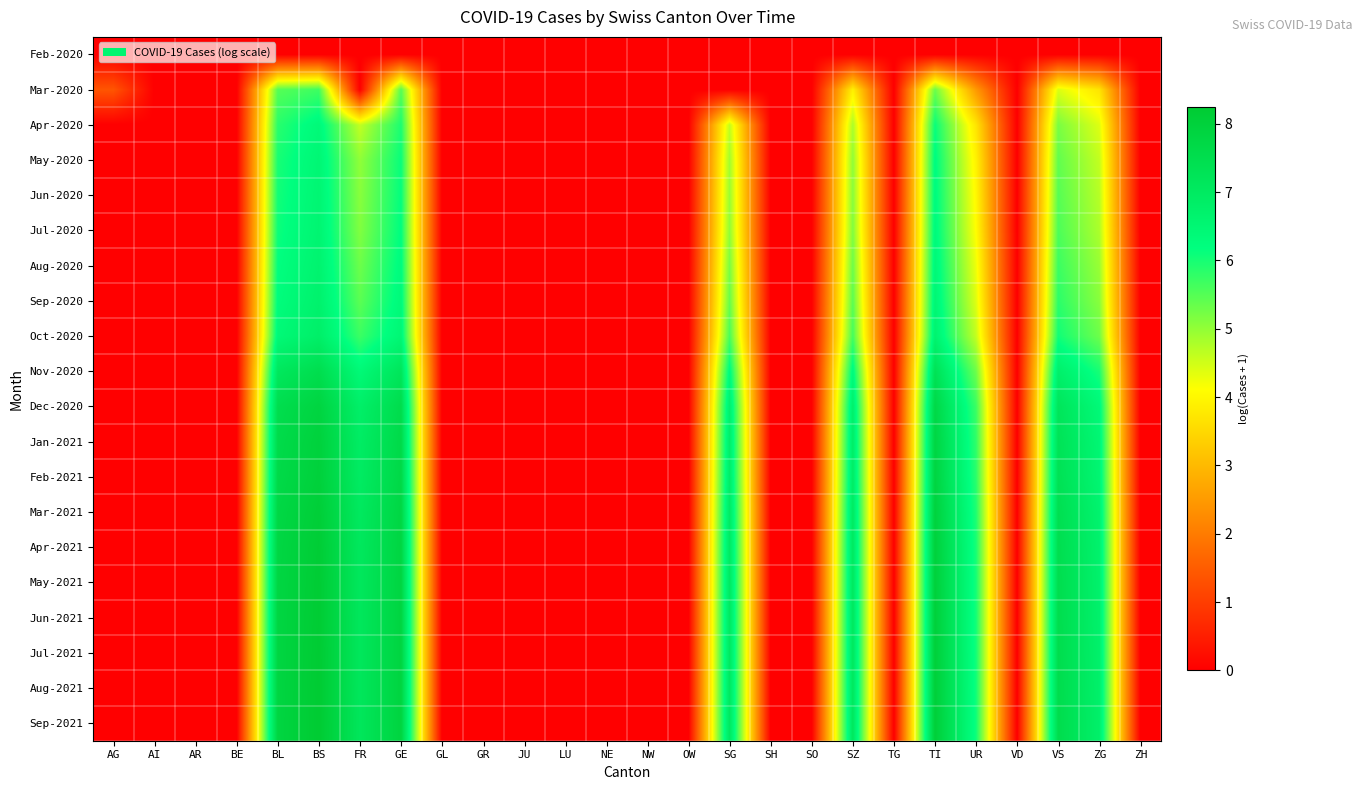

Reading left to right, transcribe all the data shown in this chart.

Feb-2020: AG=0.0	AI=0.0	AR=0.0	BE=0.0	BL=0.0	BS=0.0	FR=0.0	GE=0.0	GL=0.0	GR=0.0	JU=0.0	LU=0.0	NE=0.0	NW=0.0	OW=0.0	SG=0.0	SH=0.0	SO=0.0	SZ=0.0	TG=0.0	TI=0.0	UR=0.0	VD=0.0	VS=0.0	ZG=0.0	ZH=0.0
Mar-2020: AG=1.4	AI=0.0	AR=0.0	BE=0.0	BL=5.5	BS=5.7	FR=0.0	GE=5.5	GL=0.0	GR=0.0	JU=0.0	LU=0.0	NE=0.0	NW=0.0	OW=0.0	SG=0.0	SH=0.0	SO=0.0	SZ=3.9	TG=0.0	TI=5.3	UR=2.5	VD=0.0	VS=4.4	ZG=3.7	ZH=0.0
Apr-2020: AG=0.0	AI=0.0	AR=0.0	BE=0.0	BL=5.9	BS=6.4	FR=4.6	GE=6.0	GL=0.0	GR=0.0	JU=0.0	LU=0.0	NE=0.0	NW=0.0	OW=0.0	SG=4.6	SH=0.0	SO=0.0	SZ=4.8	TG=0.0	TI=6.1	UR=3.7	VD=0.0	VS=5.2	ZG=4.4	ZH=0.0
May-2020: AG=0.0	AI=0.0	AR=0.0	BE=0.0	BL=6.0	BS=6.5	FR=5.0	GE=6.1	GL=0.0	GR=0.0	JU=0.0	LU=0.0	NE=0.0	NW=0.0	OW=0.0	SG=4.9	SH=0.0	SO=0.0	SZ=5.0	TG=0.0	TI=6.3	UR=3.9	VD=0.0	VS=5.4	ZG=4.6	ZH=0.0
Jun-2020: AG=0.0	AI=0.0	AR=0.0	BE=0.0	BL=6.0	BS=6.5	FR=5.1	GE=6.2	GL=0.0	GR=0.0	JU=0.0	LU=0.0	NE=0.0	NW=0.0	OW=0.0	SG=4.9	SH=0.0	SO=0.0	SZ=5.1	TG=0.0	TI=6.3	UR=4.0	VD=0.0	VS=5.5	ZG=4.7	ZH=0.0
Jul-2020: AG=0.0	AI=0.0	AR=0.0	BE=0.0	BL=6.1	BS=6.6	FR=5.1	GE=6.2	GL=0.0	GR=0.0	JU=0.0	LU=0.0	NE=0.0	NW=0.0	OW=0.0	SG=5.0	SH=0.0	SO=0.0	SZ=5.1	TG=0.0	TI=6.3	UR=4.1	VD=0.0	VS=5.6	ZG=4.8	ZH=0.0
Aug-2020: AG=0.0	AI=0.0	AR=0.0	BE=0.0	BL=6.2	BS=6.6	FR=5.3	GE=6.3	GL=0.0	GR=0.0	JU=0.0	LU=0.0	NE=0.0	NW=0.0	OW=0.0	SG=5.2	SH=0.0	SO=0.0	SZ=5.3	TG=0.0	TI=6.4	UR=4.3	VD=0.0	VS=5.7	ZG=4.9	ZH=0.0
Sep-2020: AG=0.0	AI=0.0	AR=0.0	BE=0.0	BL=6.3	BS=6.7	FR=5.4	GE=6.3	GL=0.0	GR=0.0	JU=0.0	LU=0.0	NE=0.0	NW=0.0	OW=0.0	SG=5.4	SH=0.0	SO=0.0	SZ=5.4	TG=0.0	TI=6.5	UR=4.4	VD=0.0	VS=5.8	ZG=5.1	ZH=0.0
Oct-2020: AG=0.0	AI=0.0	AR=0.0	BE=0.0	BL=6.4	BS=6.8	FR=5.7	GE=6.5	GL=0.0	GR=0.0	JU=0.0	LU=0.0	NE=0.0	NW=0.0	OW=0.0	SG=5.6	SH=0.0	SO=0.0	SZ=5.6	TG=0.0	TI=6.6	UR=4.6	VD=0.0	VS=6.0	ZG=5.3	ZH=0.0
Nov-2020: AG=0.0	AI=0.0	AR=0.0	BE=0.0	BL=7.1	BS=7.5	FR=6.4	GE=7.2	GL=0.0	GR=0.0	JU=0.0	LU=0.0	NE=0.0	NW=0.0	OW=0.0	SG=6.3	SH=0.0	SO=0.0	SZ=6.3	TG=0.0	TI=7.3	UR=5.3	VD=0.0	VS=6.7	ZG=6.0	ZH=0.0
Dec-2020: AG=0.0	AI=0.0	AR=0.0	BE=0.0	BL=7.5	BS=7.9	FR=6.8	GE=7.6	GL=0.0	GR=0.0	JU=0.0	LU=0.0	NE=0.0	NW=0.0	OW=0.0	SG=6.7	SH=0.0	SO=0.0	SZ=6.7	TG=0.0	TI=7.7	UR=5.7	VD=0.0	VS=7.2	ZG=6.4	ZH=0.0
Jan-2021: AG=0.0	AI=0.0	AR=0.0	BE=0.0	BL=7.6	BS=8.0	FR=6.9	GE=7.7	GL=0.0	GR=0.0	JU=0.0	LU=0.0	NE=0.0	NW=0.0	OW=0.0	SG=6.8	SH=0.0	SO=0.0	SZ=6.8	TG=0.0	TI=7.8	UR=5.8	VD=0.0	VS=7.3	ZG=6.5	ZH=0.0
Feb-2021: AG=0.0	AI=0.0	AR=0.0	BE=0.0	BL=7.7	BS=8.0	FR=7.0	GE=7.7	GL=0.0	GR=0.0	JU=0.0	LU=0.0	NE=0.0	NW=0.0	OW=0.0	SG=6.9	SH=0.0	SO=0.0	SZ=6.9	TG=0.0	TI=7.8	UR=5.8	VD=0.0	VS=7.3	ZG=6.6	ZH=0.0
Mar-2021: AG=0.0	AI=0.0	AR=0.0	BE=0.0	BL=7.7	BS=8.1	FR=7.0	GE=7.8	GL=0.0	GR=0.0	JU=0.0	LU=0.0	NE=0.0	NW=0.0	OW=0.0	SG=7.0	SH=0.0	SO=0.0	SZ=7.0	TG=0.0	TI=7.9	UR=5.9	VD=0.0	VS=7.4	ZG=6.7	ZH=0.0
Apr-2021: AG=0.0	AI=0.0	AR=0.0	BE=0.0	BL=7.8	BS=8.2	FR=7.1	GE=7.8	GL=0.0	GR=0.0	JU=0.0	LU=0.0	NE=0.0	NW=0.0	OW=0.0	SG=7.0	SH=0.0	SO=0.0	SZ=7.0	TG=0.0	TI=8.0	UR=6.0	VD=0.0	VS=7.5	ZG=6.7	ZH=0.0
May-2021: AG=0.0	AI=0.0	AR=0.0	BE=0.0	BL=7.8	BS=8.2	FR=7.1	GE=7.8	GL=0.0	GR=0.0	JU=0.0	LU=0.0	NE=0.0	NW=0.0	OW=0.0	SG=7.0	SH=0.0	SO=0.0	SZ=7.0	TG=0.0	TI=8.0	UR=6.0	VD=0.0	VS=7.5	ZG=6.7	ZH=0.0
Jun-2021: AG=0.0	AI=0.0	AR=0.0	BE=0.0	BL=7.8	BS=8.2	FR=7.1	GE=7.9	GL=0.0	GR=0.0	JU=0.0	LU=0.0	NE=0.0	NW=0.0	OW=0.0	SG=7.0	SH=0.0	SO=0.0	SZ=7.1	TG=0.0	TI=8.0	UR=6.0	VD=0.0	VS=7.5	ZG=6.7	ZH=0.0
Jul-2021: AG=0.0	AI=0.0	AR=0.0	BE=0.0	BL=7.8	BS=8.2	FR=7.1	GE=7.9	GL=0.0	GR=0.0	JU=0.0	LU=0.0	NE=0.0	NW=0.0	OW=0.0	SG=7.0	SH=0.0	SO=0.0	SZ=7.1	TG=0.0	TI=8.0	UR=6.0	VD=0.0	VS=7.5	ZG=6.7	ZH=0.0
Aug-2021: AG=0.0	AI=0.0	AR=0.0	BE=0.0	BL=7.8	BS=8.2	FR=7.1	GE=7.9	GL=0.0	GR=0.0	JU=0.0	LU=0.0	NE=0.0	NW=0.0	OW=0.0	SG=7.1	SH=0.0	SO=0.0	SZ=7.1	TG=0.0	TI=8.1	UR=6.1	VD=0.0	VS=7.5	ZG=6.8	ZH=0.0
Sep-2021: AG=0.0	AI=0.0	AR=0.0	BE=0.0	BL=7.8	BS=8.2	FR=7.1	GE=7.9	GL=0.0	GR=0.0	JU=0.0	LU=0.0	NE=0.0	NW=0.0	OW=0.0	SG=7.1	SH=0.0	SO=0.0	SZ=7.1	TG=0.0	TI=8.1	UR=6.1	VD=0.0	VS=7.5	ZG=6.8	ZH=0.0